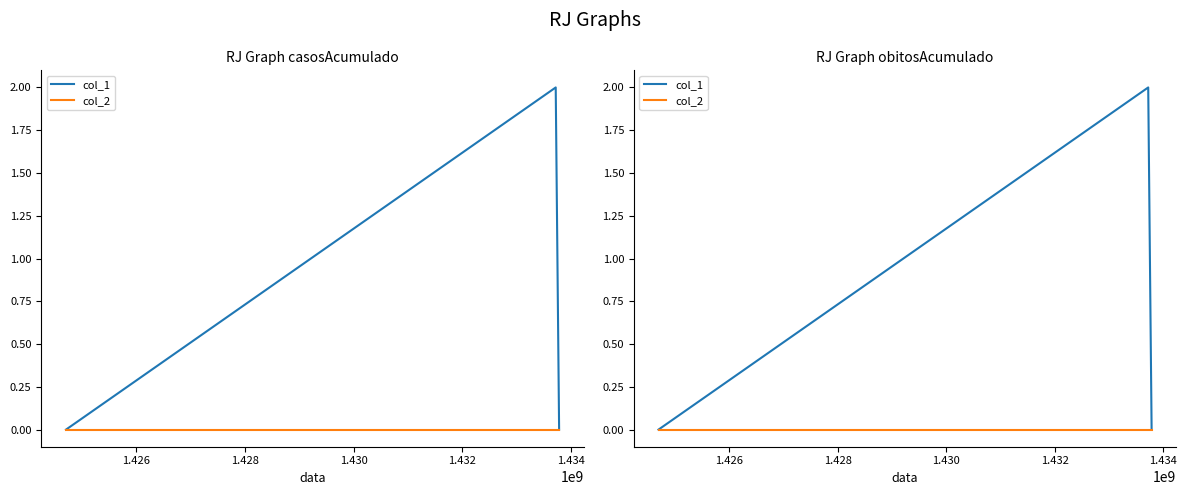

At which label does col_2 reach its minimum?

1.424